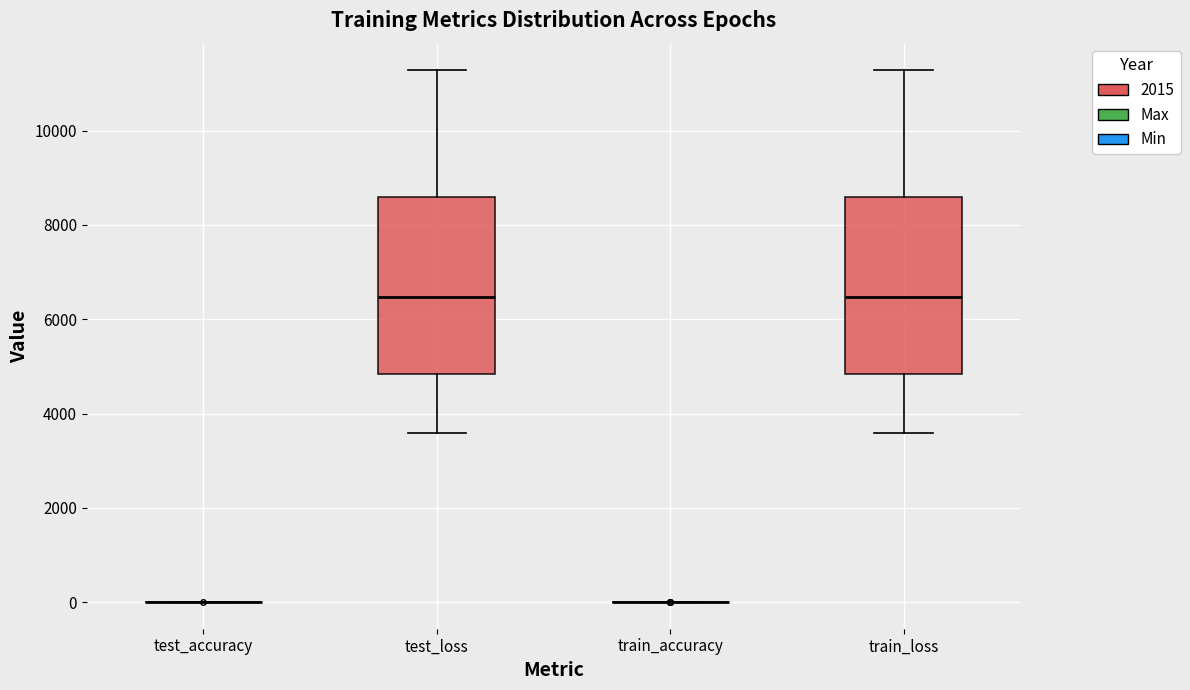

Reading left to right, transcribe this box plot: for each box, give where its median line is, the range the box spans, and where its two whiskers end, as read against the y-axis. The values are not printed on the chart, so give them approximately, as read against the axis.

test_accuracy: box collapsed to a line at 0, whiskers 0 to 0
test_loss: median 6400, box 4800 to 8600, whiskers 3600 to 11200
train_accuracy: box collapsed to a line at 0, whiskers 0 to 0
train_loss: median 6400, box 4800 to 8600, whiskers 3600 to 11200